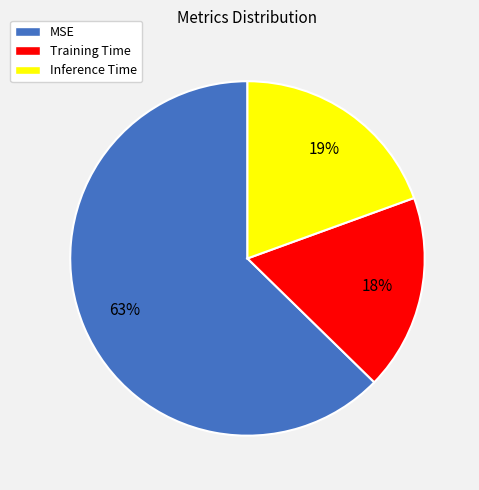

The MSE slice represents 63% of the pie. True or false?

True